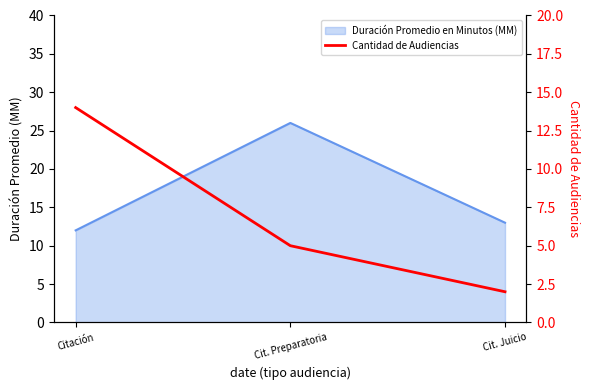

How many values are between 2 and 14?

3